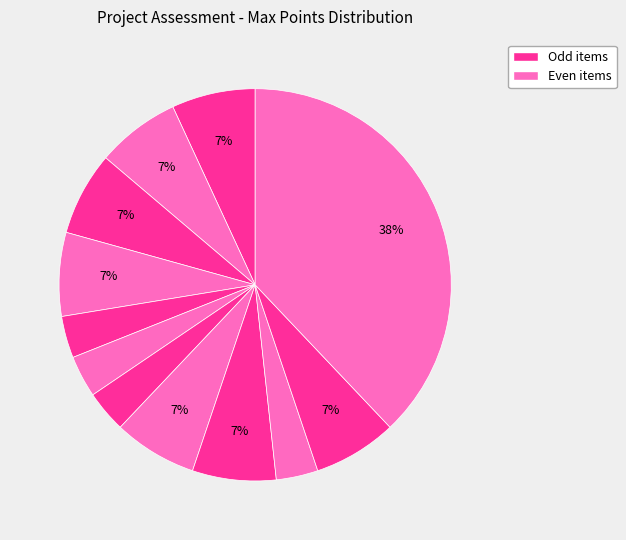

Count the number of slices in the pie.

12